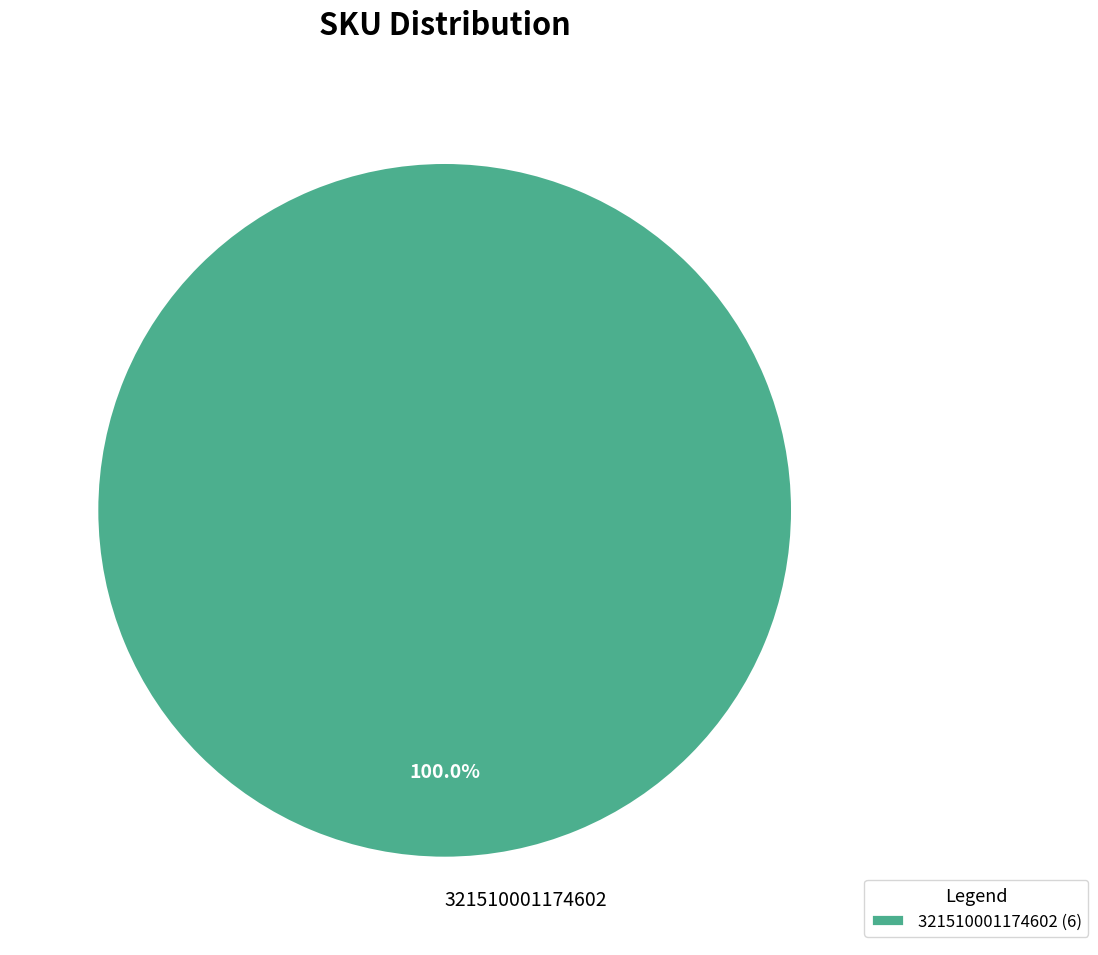

Does any single category account for the majority?

Yes